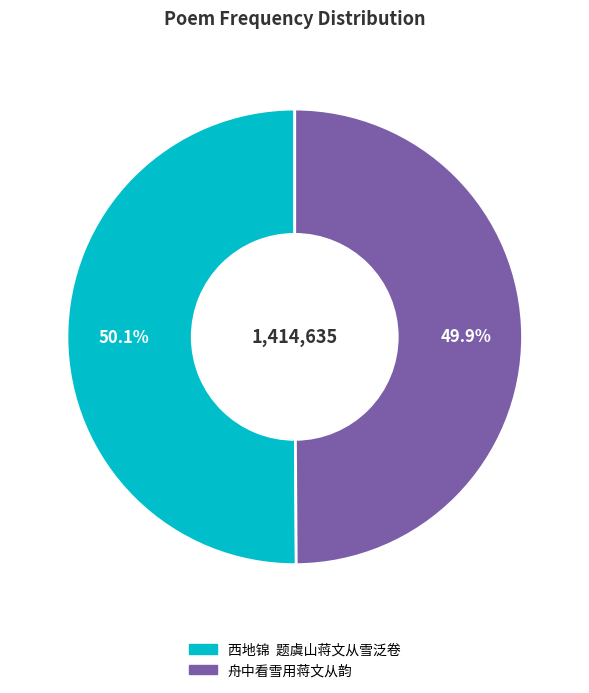

Does any single category account for the majority?

Yes